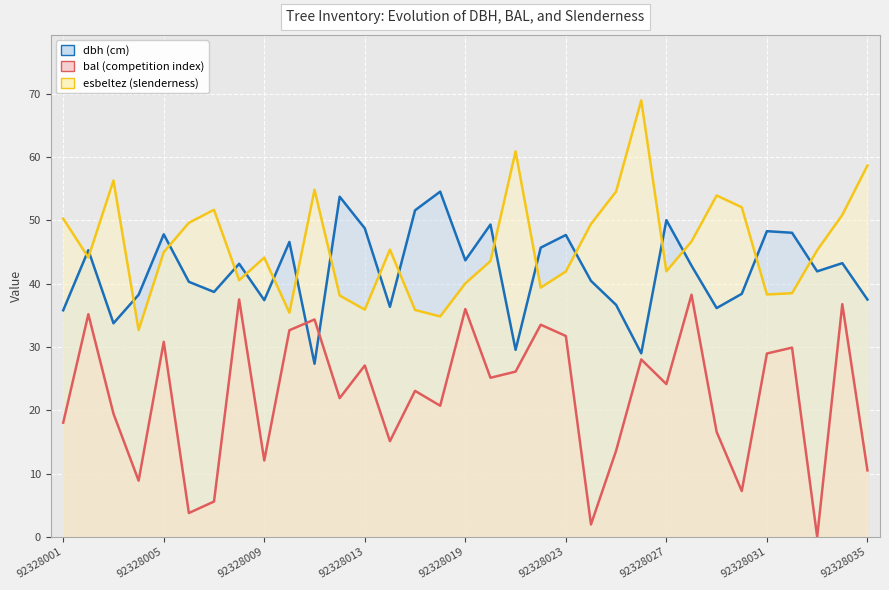

Between 26 and 12, which is larger?

12